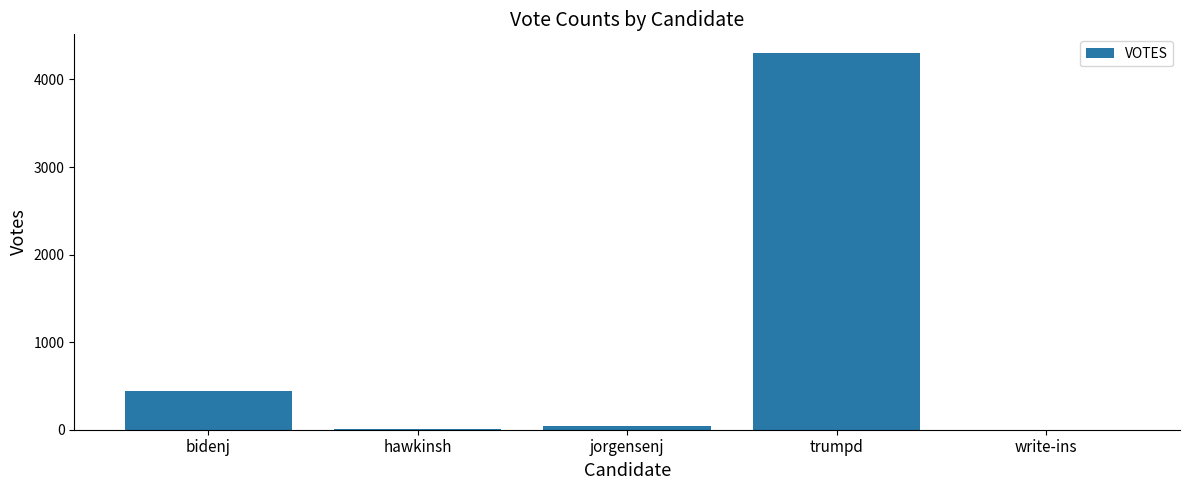

What is the difference between the values at bidenj and hawkinsh?

442